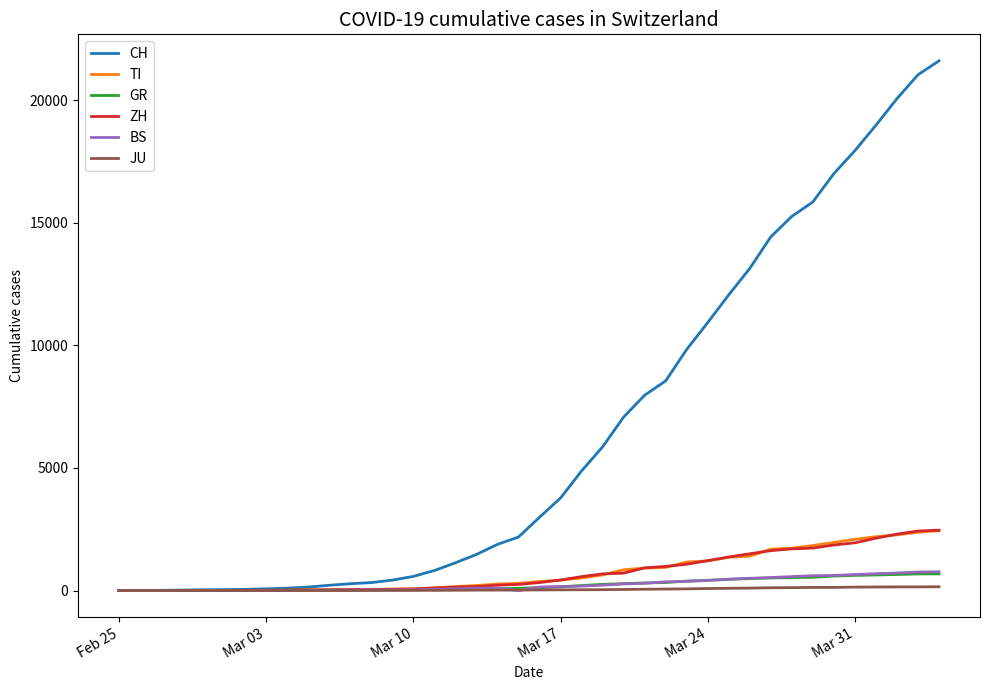

What is the sum of all GR values?

9345